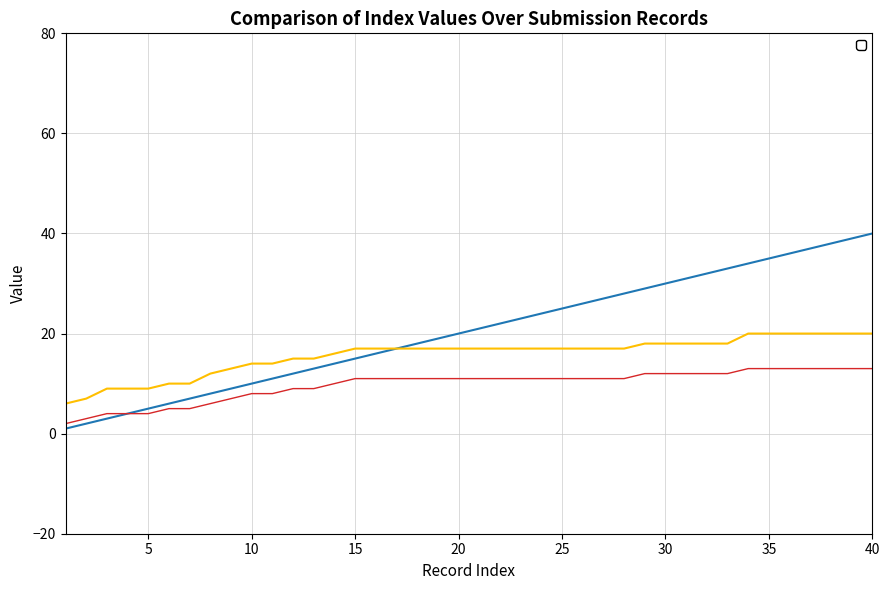

Is it true that _parent_index equals 11 at 20?

True